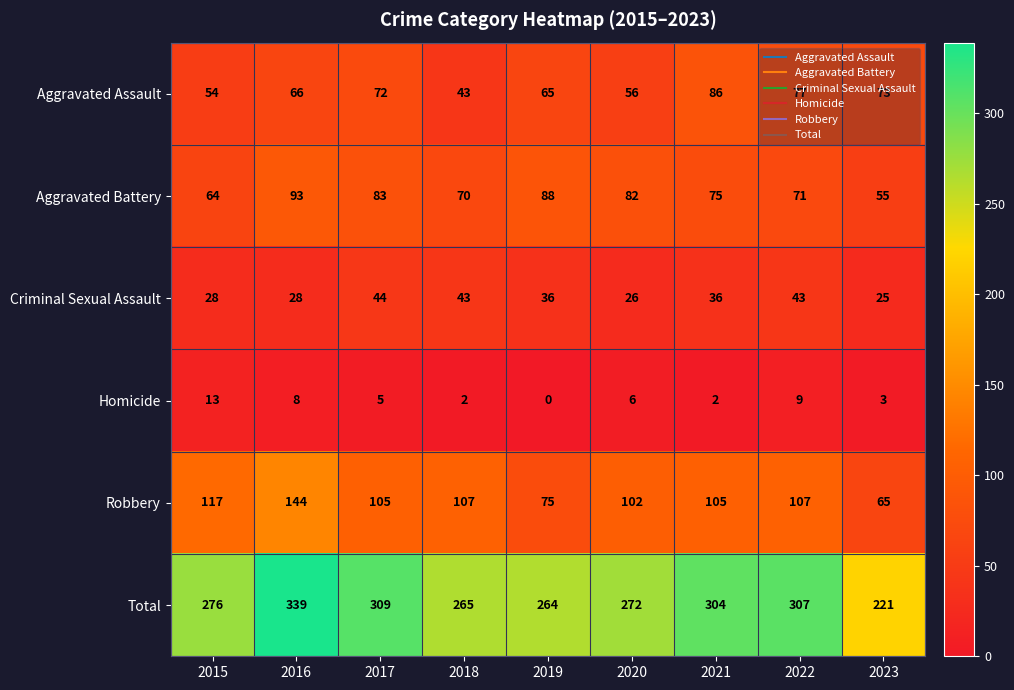

The value of Total at 2023 is 221. True or false?

True